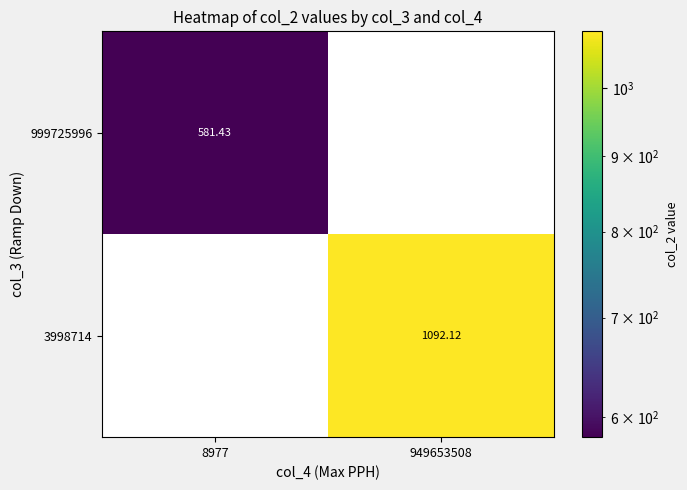

How many data points in 3998714 are above 1092?

1